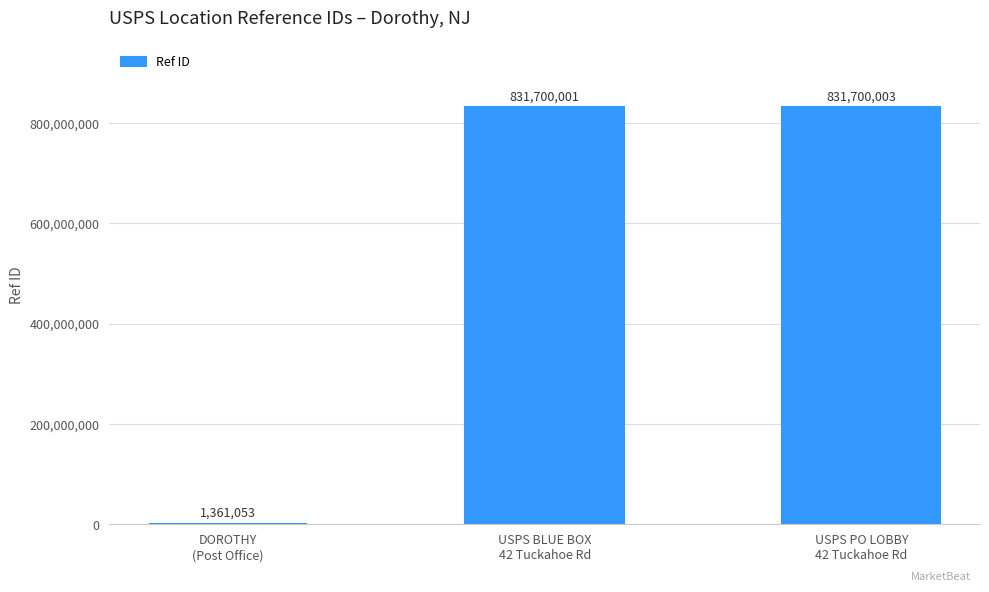

Is it true that the value at USPS PO LOBBY
42 Tuckahoe Rd is 831700003?

True